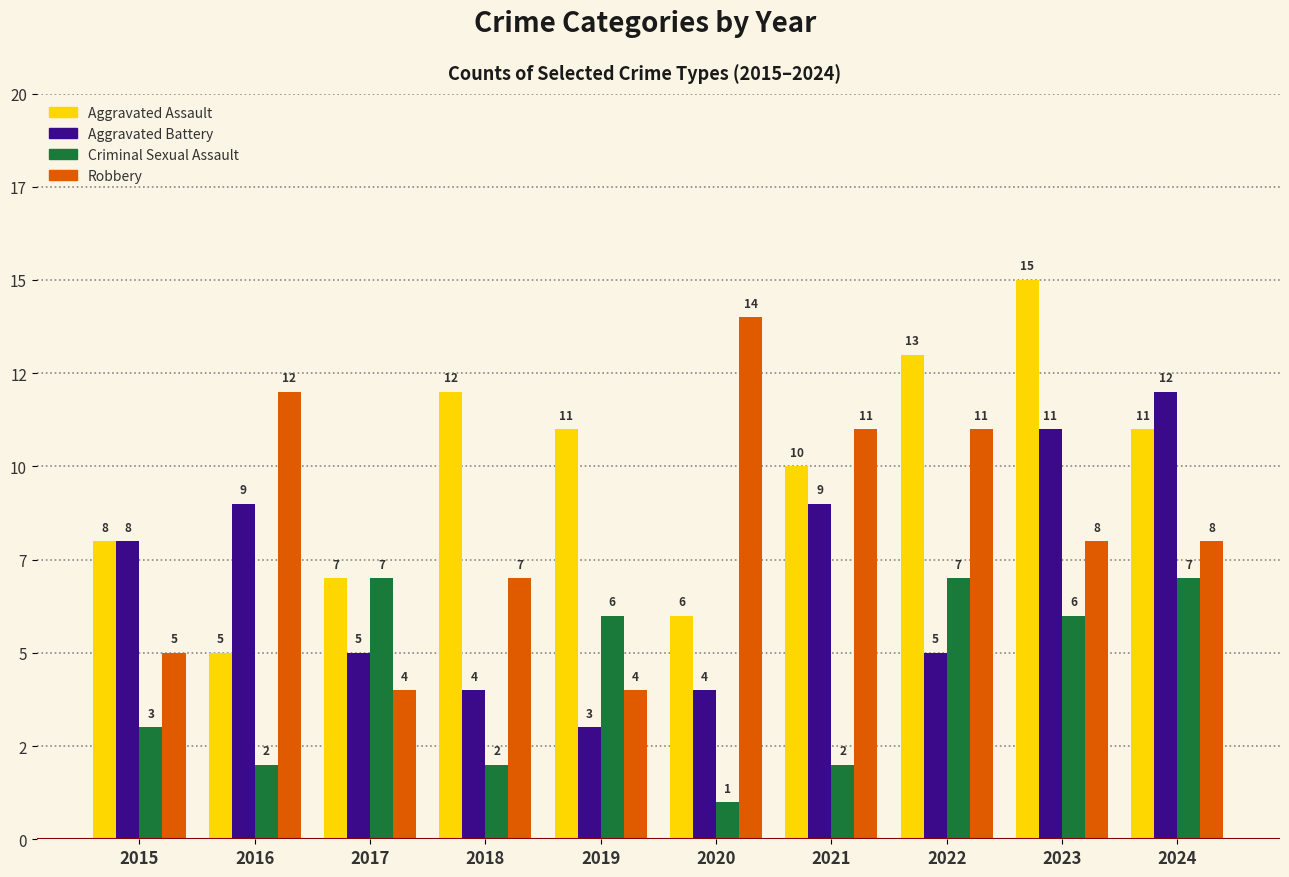

List the series in order of their peak value, lowest first.

Criminal Sexual Assault, Aggravated Battery, Robbery, Aggravated Assault